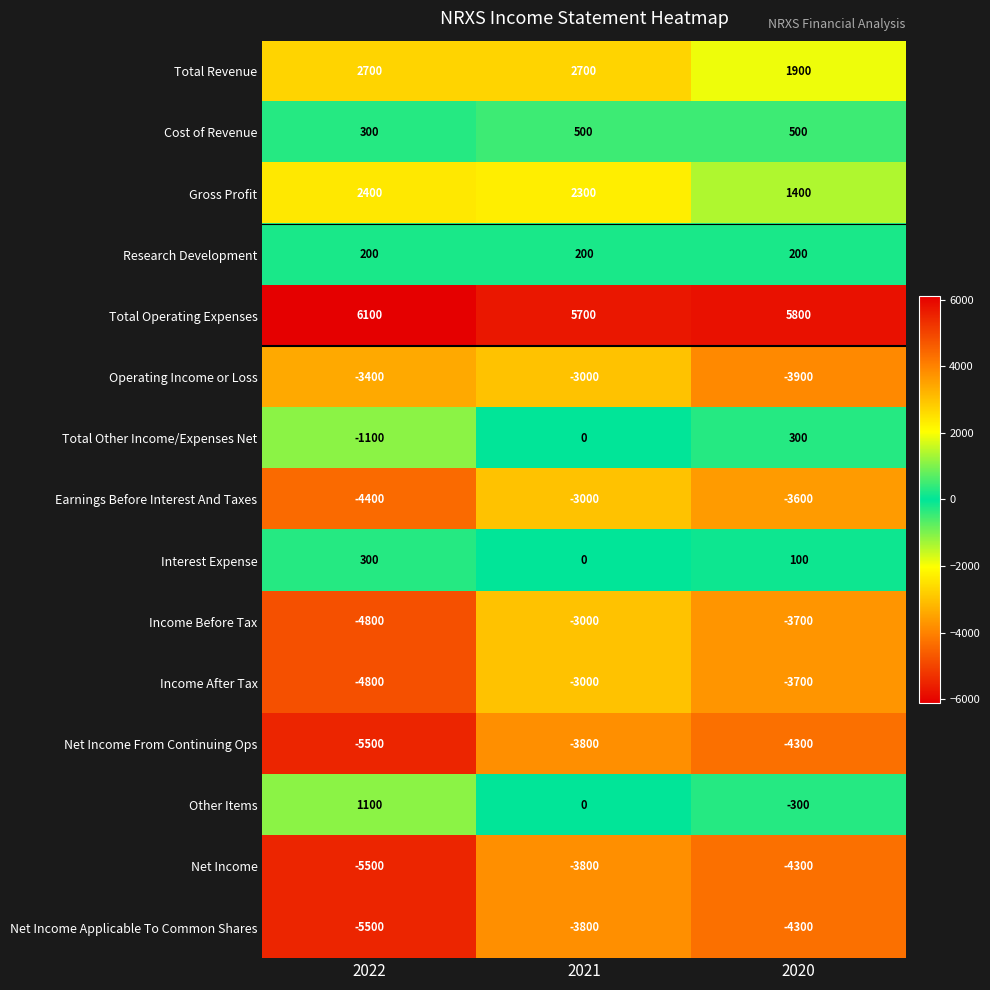

At which label does Net Income Applicable To Common Shares reach its peak?

2021